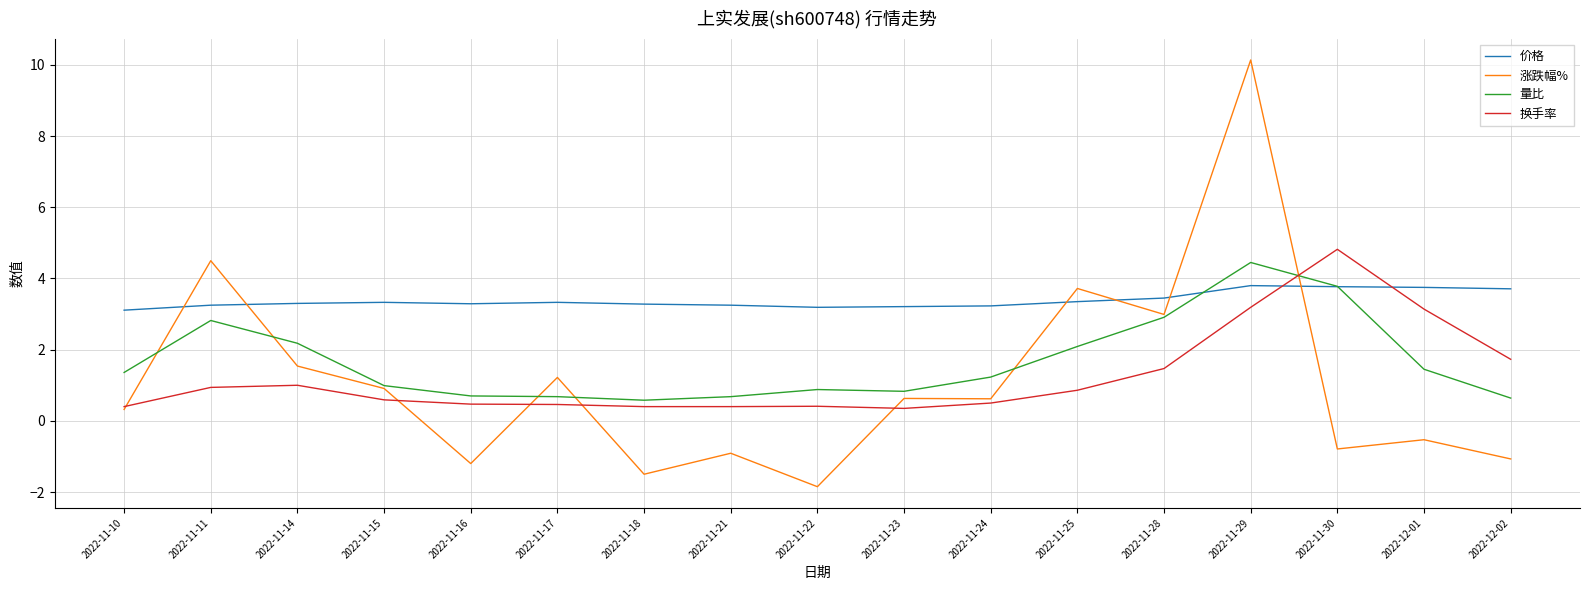

At which label does 涨跌幅% reach its minimum?

2022-11-22